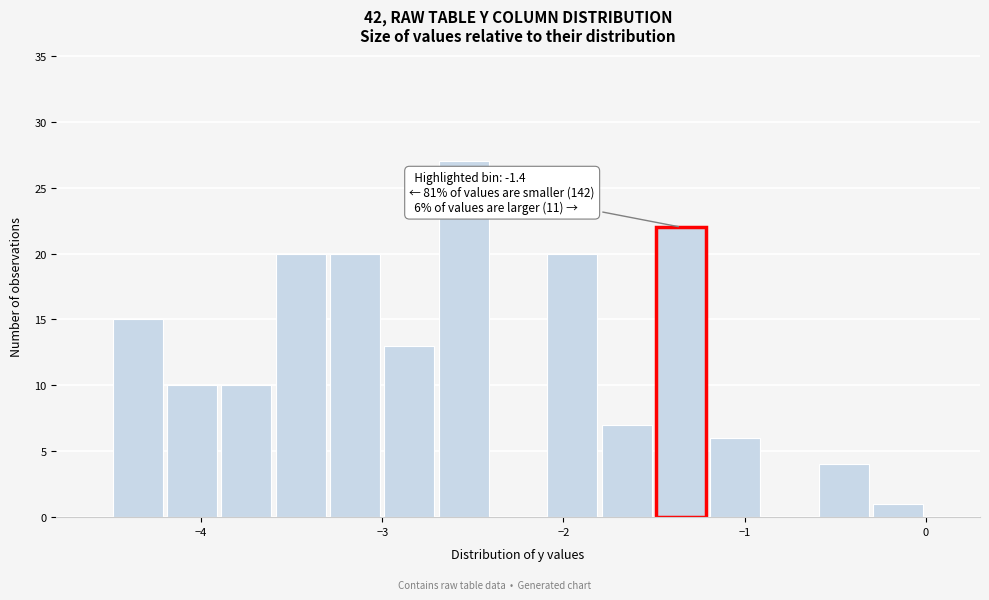

Around what value on the x-axis is the tallest bar? Give the approximate position of its centre, as read against the axis.

-2.5